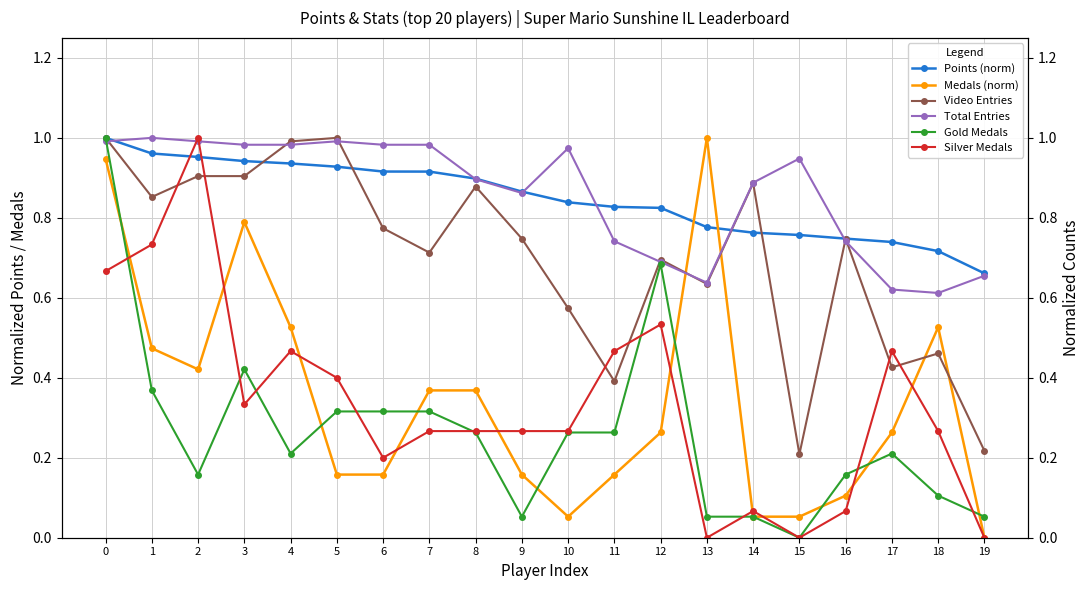

At which category does Total Entries reach its first local peak?

1